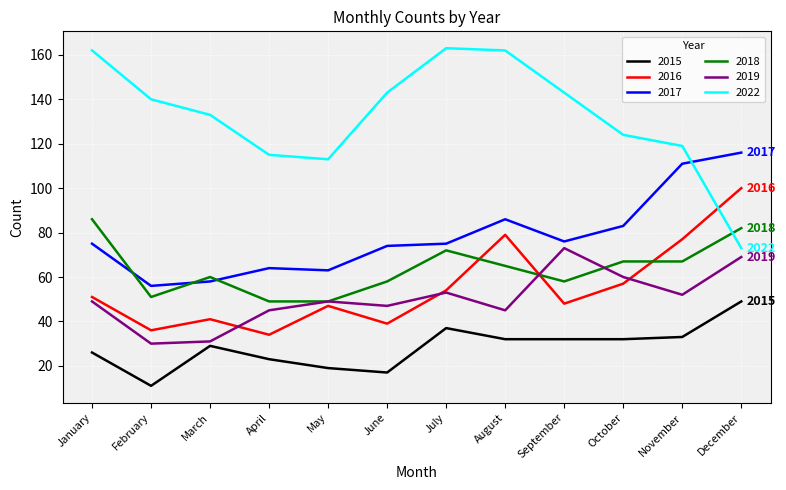

Read the 2017 value at April.

64